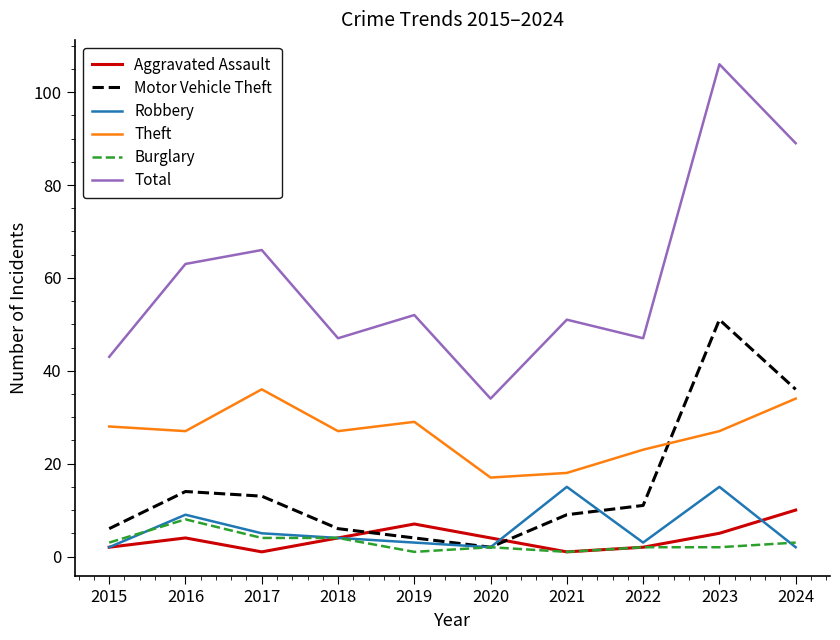

Rank the series by their maximum value, from highest to lowest.

Total, Motor Vehicle Theft, Theft, Robbery, Aggravated Assault, Burglary